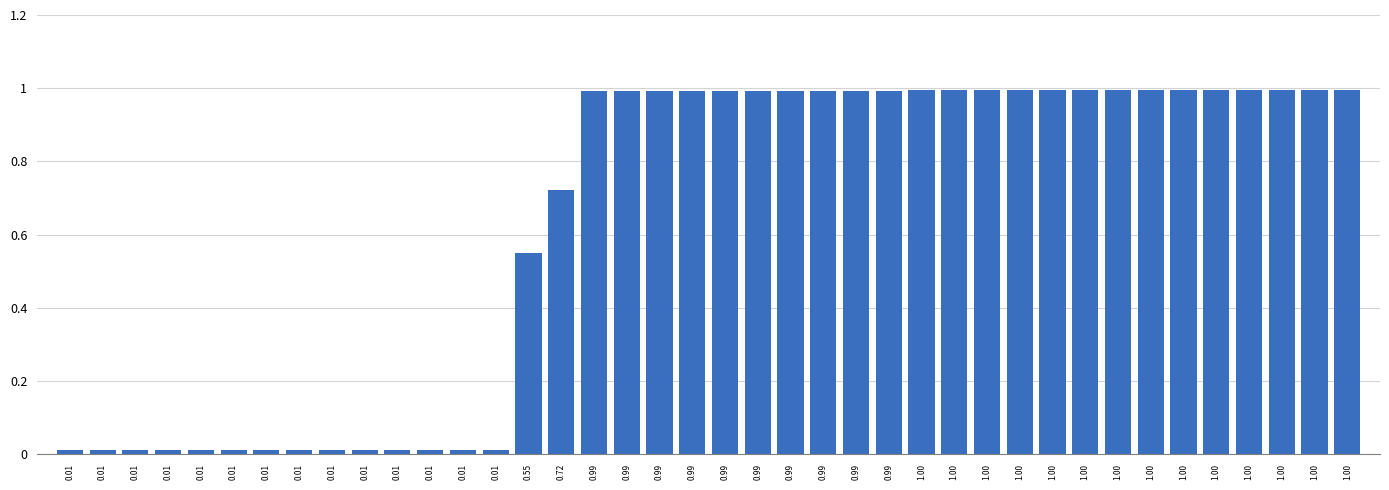

Reading left to right, extract all data points from this chart.

0.0	0.0	0.0	0.0	0.0	0.0	0.0	0.0	0.0	0.0	0.0	0.0	0.0	0.0	0.6	0.7	1.0	1.0	1.0	1.0	1.0	1.0	1.0	1.0	1.0	1.0	1.0	1.0	1.0	1.0	1.0	1.0	1.0	1.0	1.0	1.0	1.0	1.0	1.0	1.0